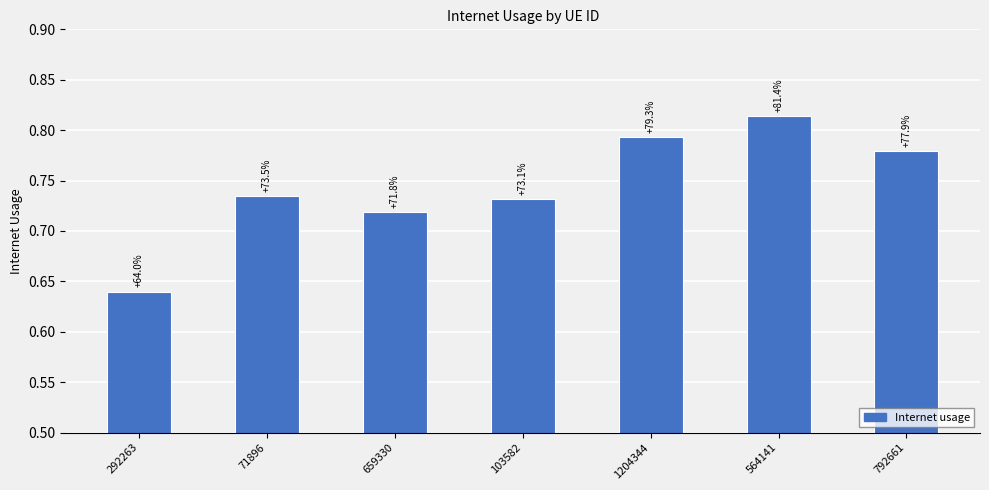

How many bars are there in total?

7